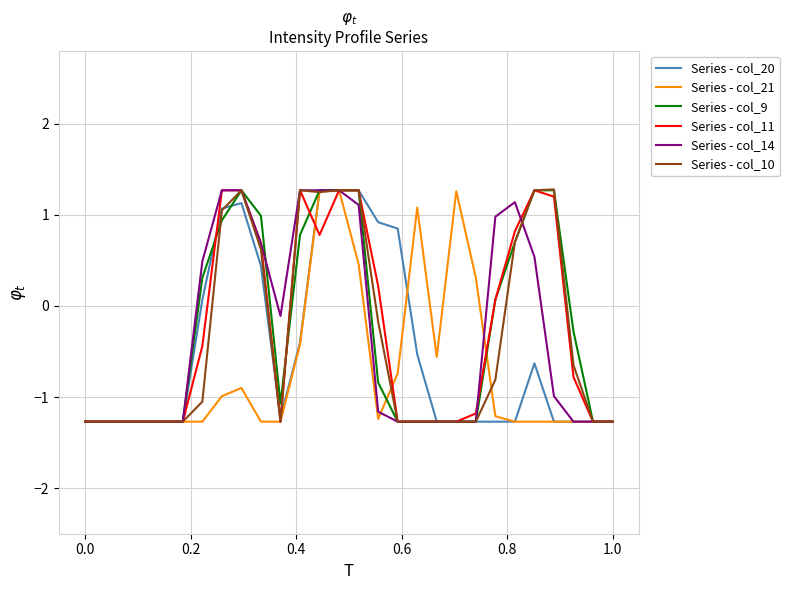

What is the minimum value shown in the chart?

-1.3